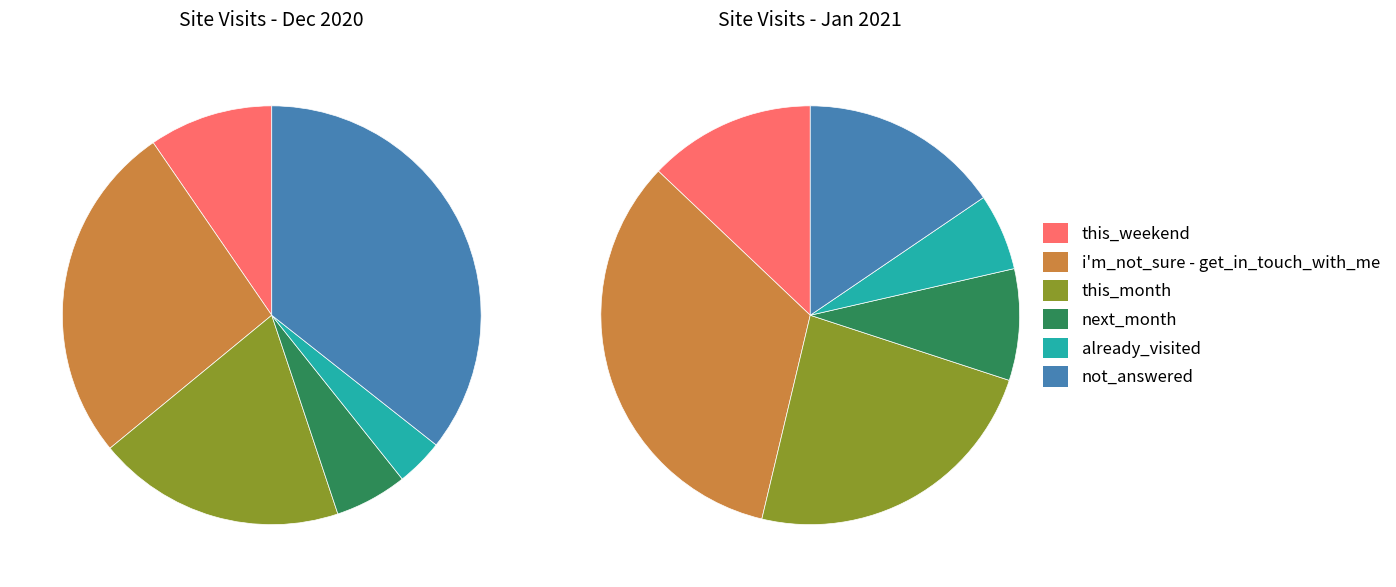

What percentage is NOT represented by not_answered?

64.4%